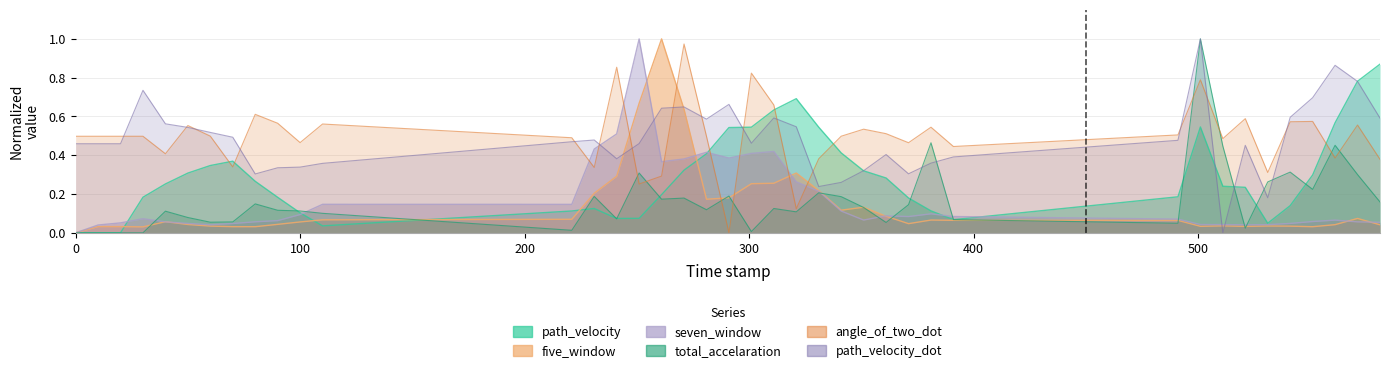

What is the spread (max minus min) of values at 361.0?

0.5